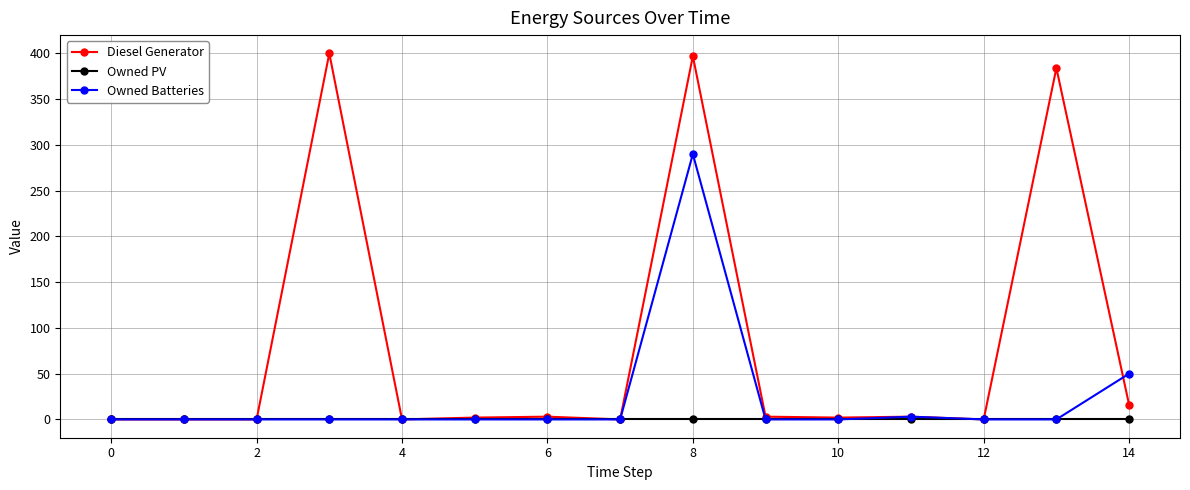

Which series has the widest spread of values?

Diesel Generator